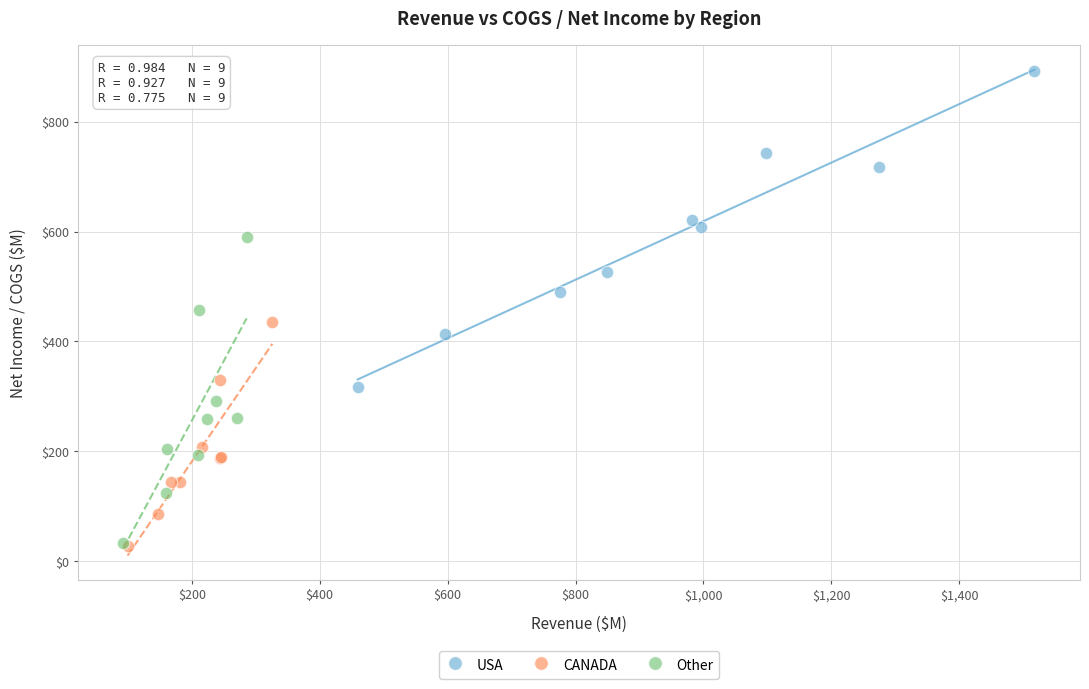

Which series reaches the maximum Y coordinate?

USA